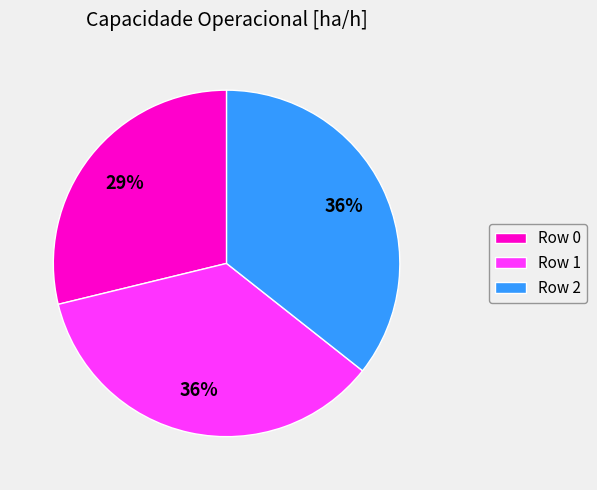

Count the number of slices in the pie.

3